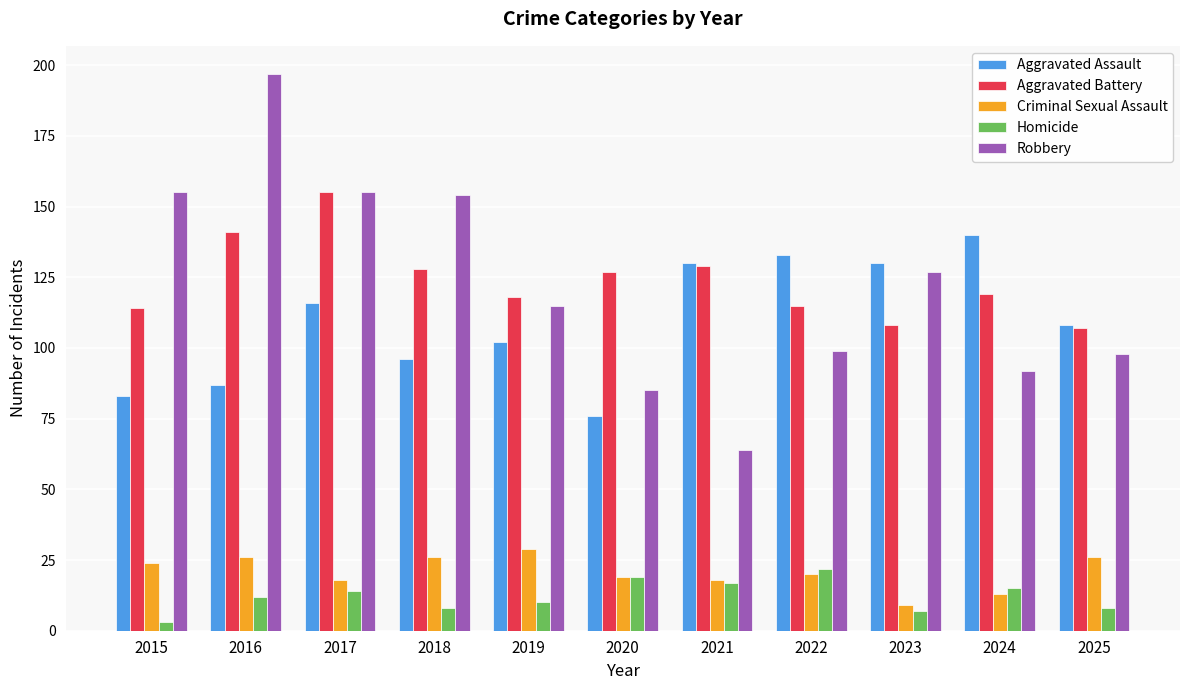

True or false: Aggravated Battery has a value of 114 at 2015.

True